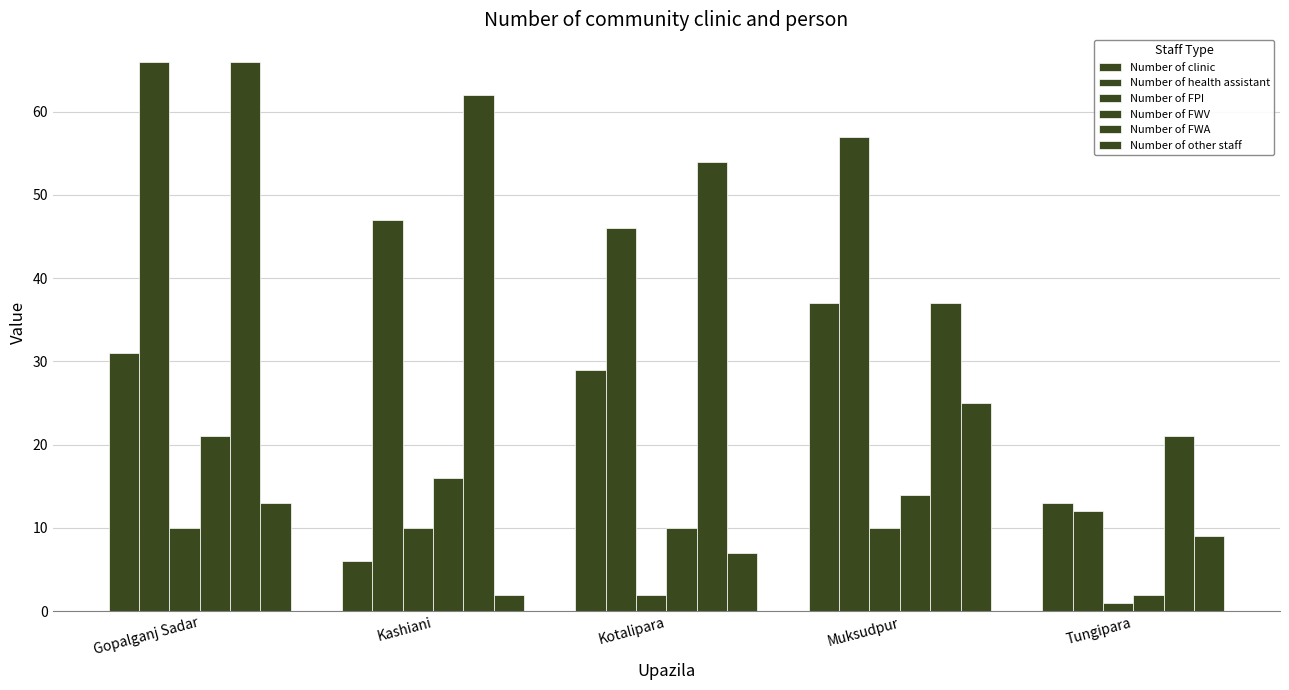

How many groups of bars are there?

5